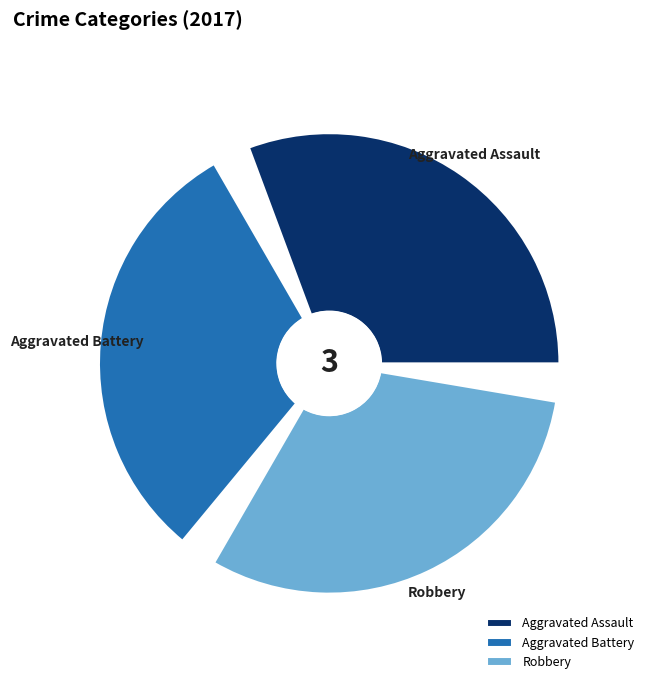

Is there a majority slice in this chart?

No